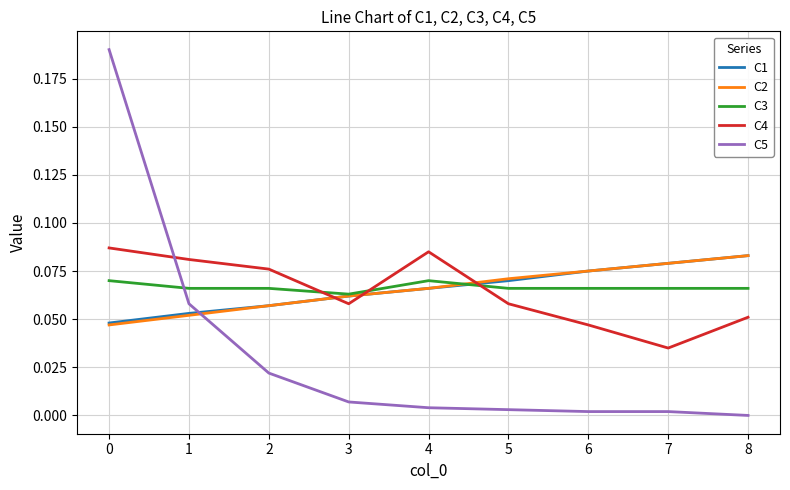

True or false: C5 has a value of 0.0 at 4.

True